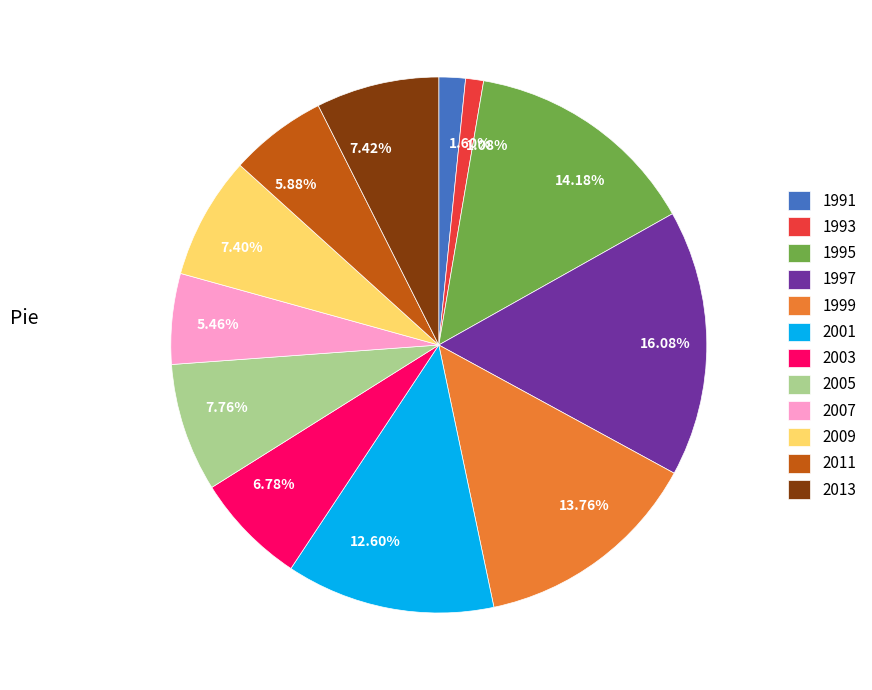

Is it true that 2003 is 1% of the pie?

False